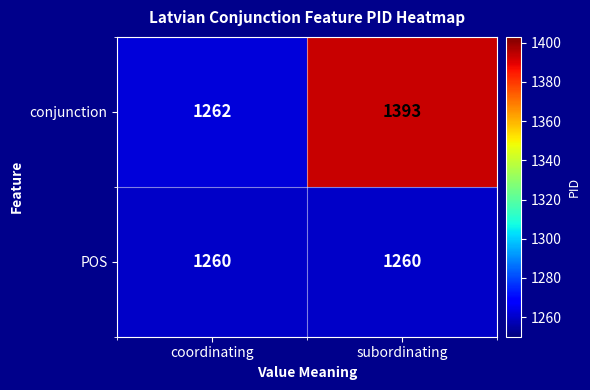

List the series in order of their peak value, highest first.

conjunction, POS